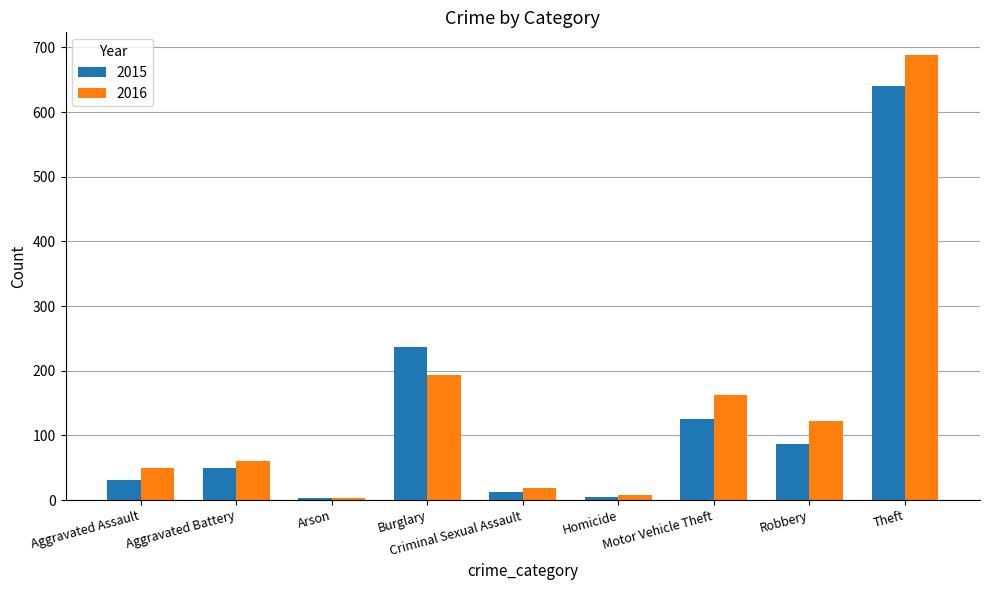

At which label is 2016 closest to 346?

Burglary